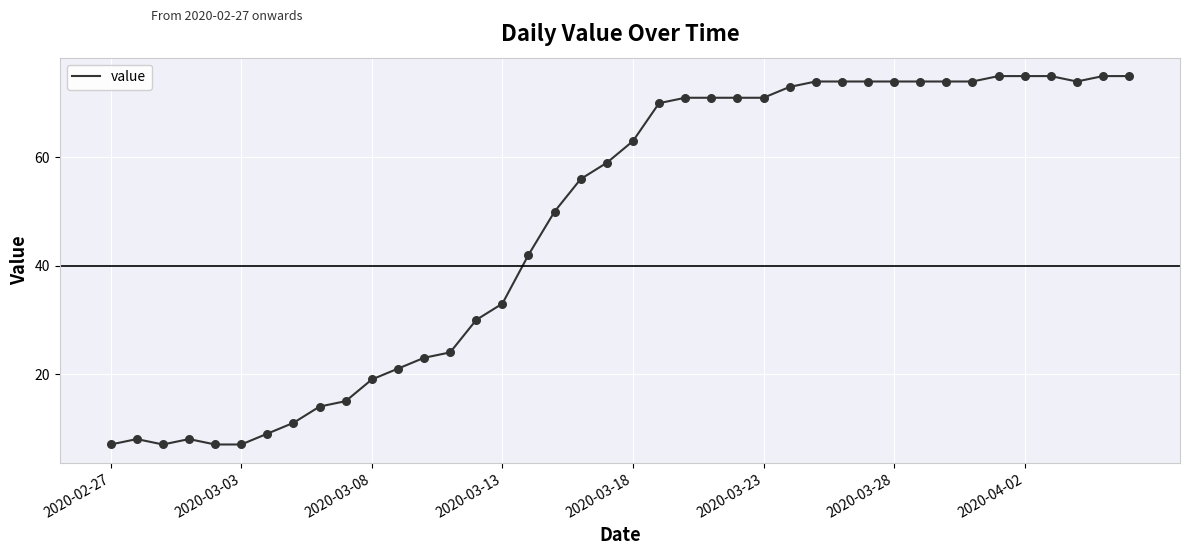

What is the minimum value shown in the chart?

7